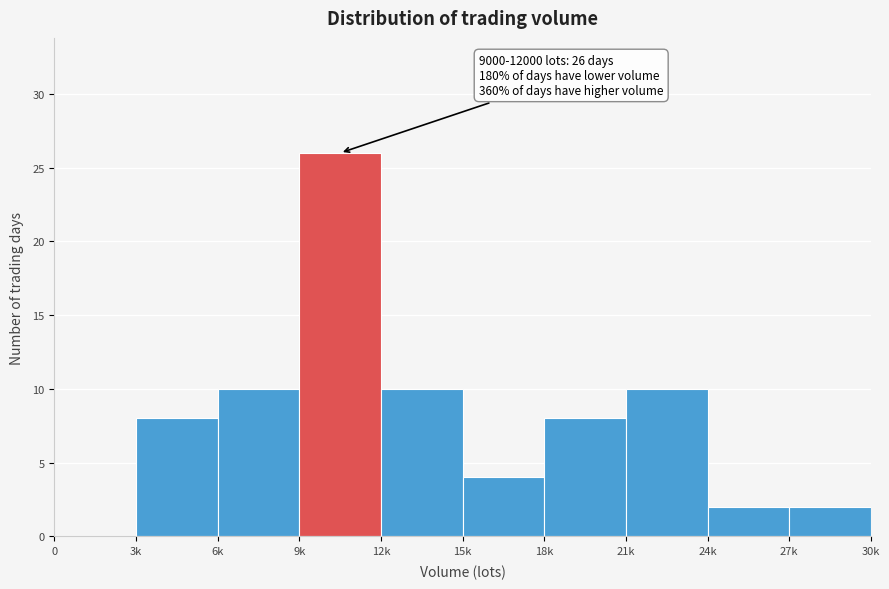

Reading right to left, extract all data points from this chart.

27k=2	24k=2	21k=10	18k=8	15k=4	12k=10	9k=26	6k=10	3k=8	0=0